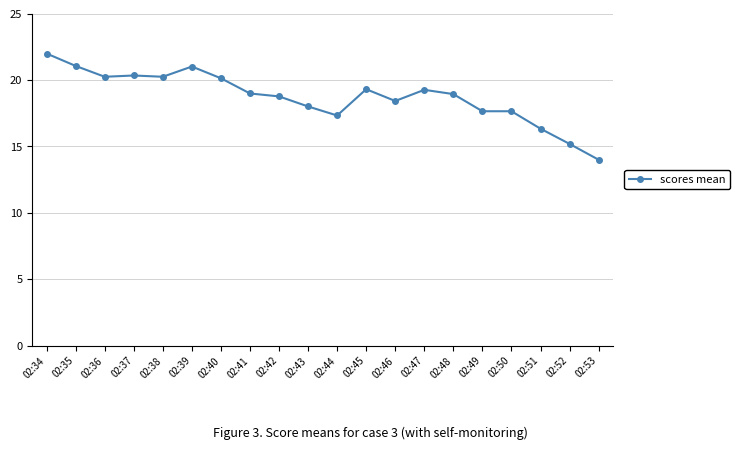

Where does the data first go above 18?

02:34